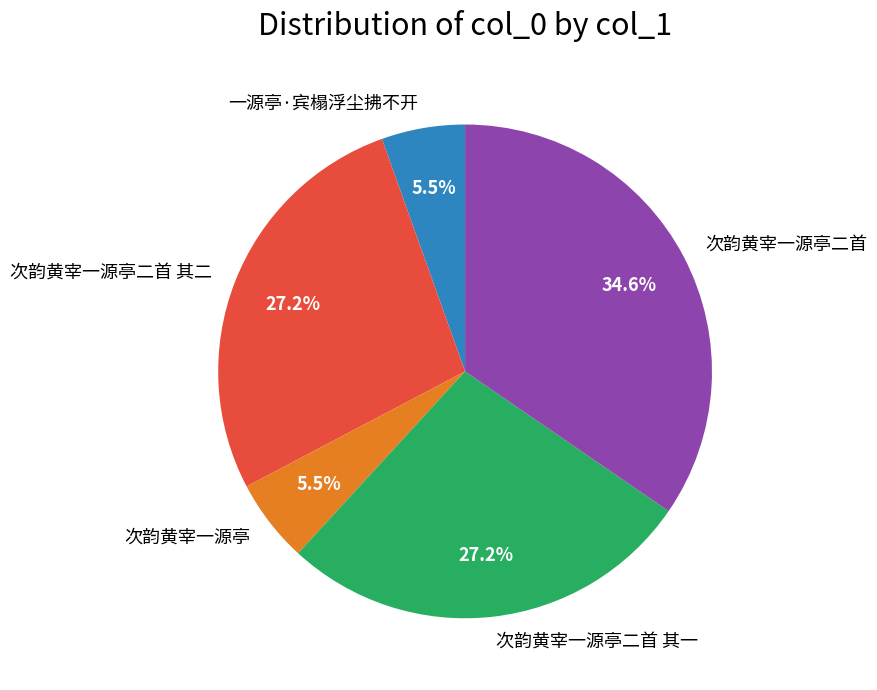

How much of the chart is everything except 次韵黄宰一源亭二首 其一?

72.8%